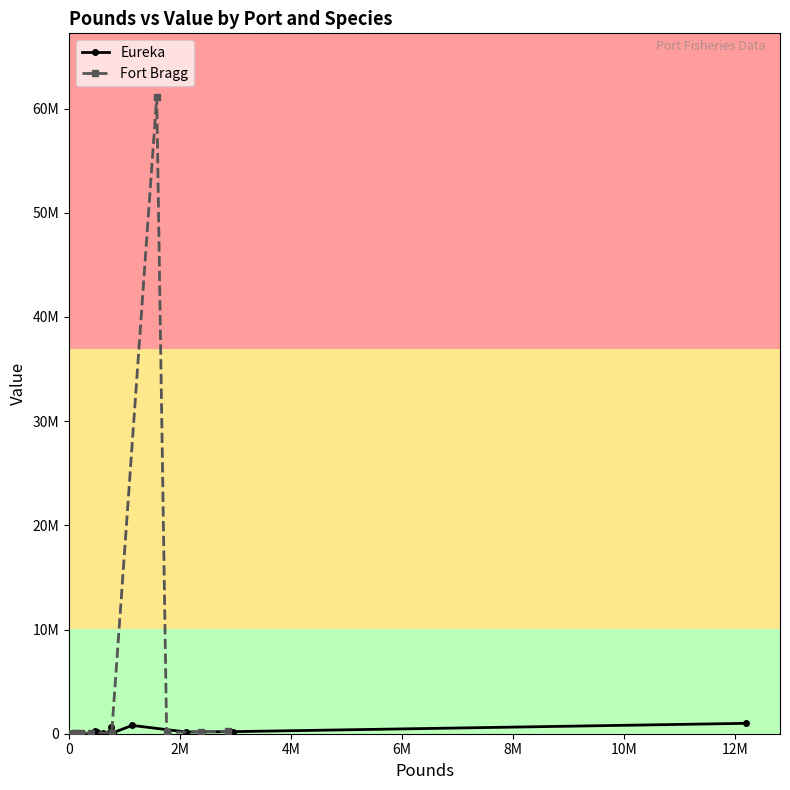

What is the minimum value for Eureka?

1307